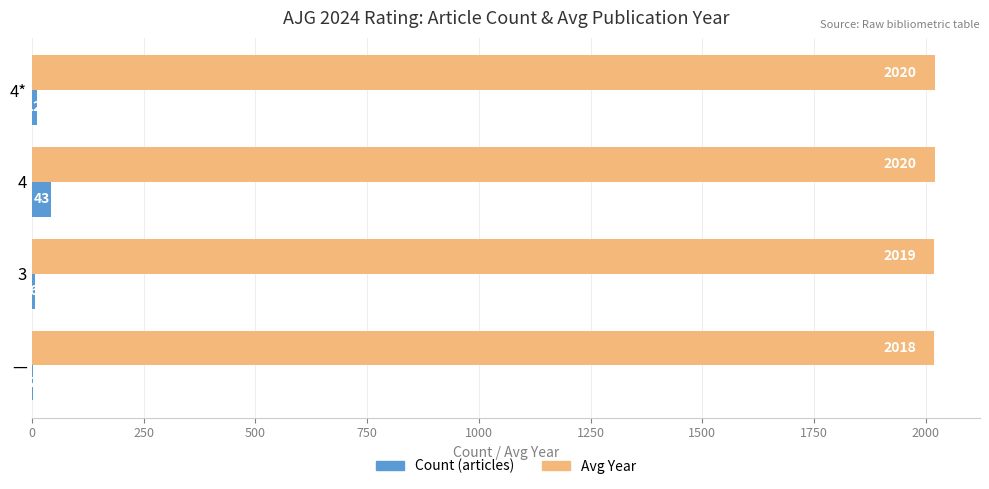

At which label is Avg Year closest to 2019?

3